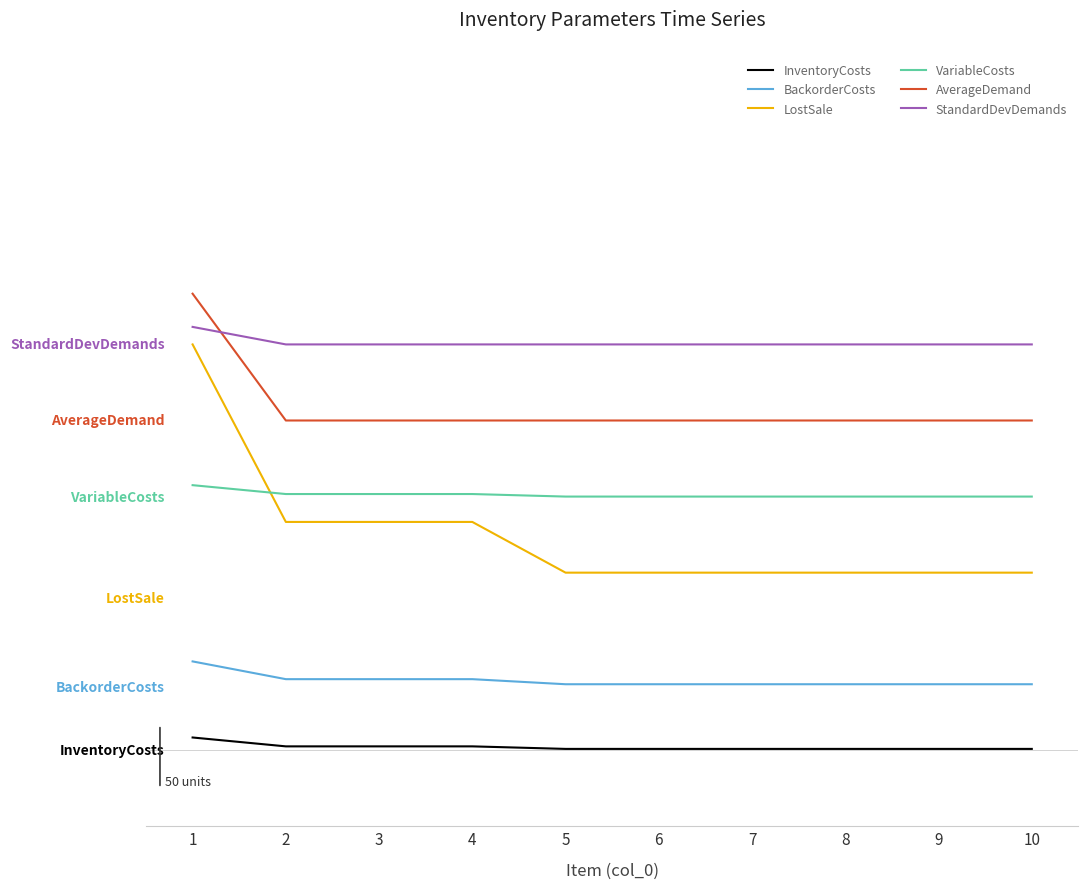

What are all the series names shown in the legend?

InventoryCosts, BackorderCosts, LostSale, VariableCosts, AverageDemand, StandardDevDemands